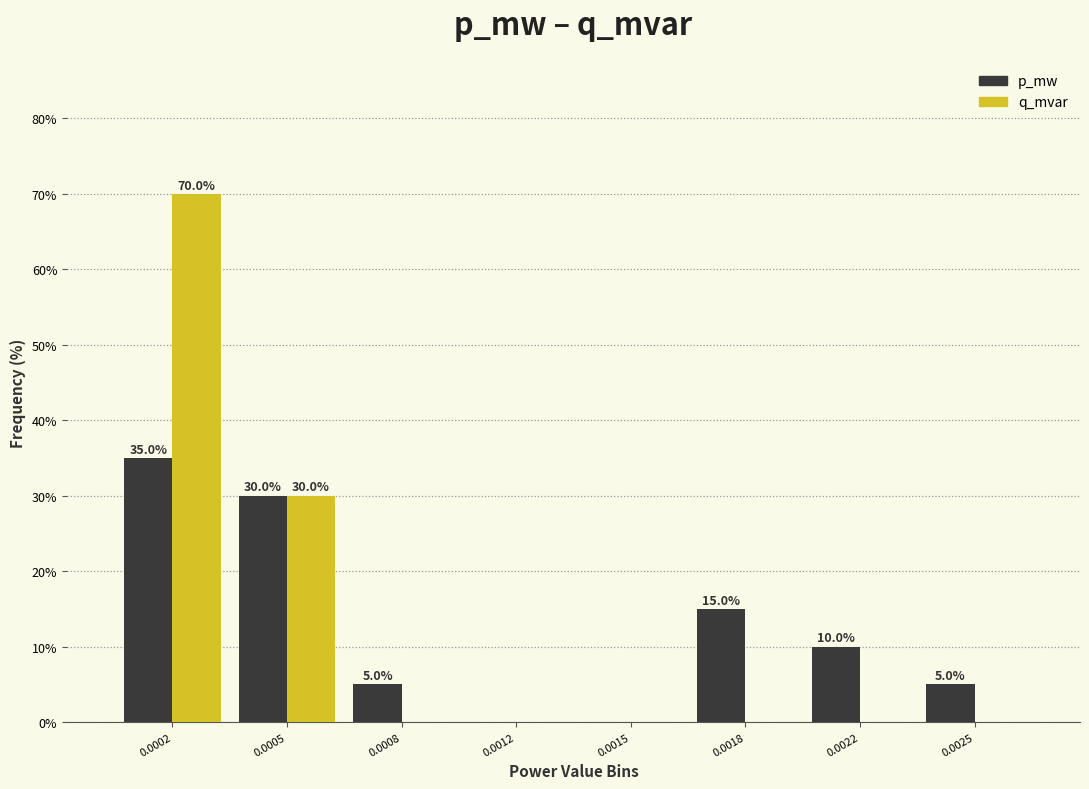

Reading left to right, list all the values displayed in this chart.

p_mw: 0.0002=35	0.0005=30	0.0008=5	0.0012=0	0.0015=0	0.0018=15	0.0022=10	0.0025=5
q_mvar: 0.0002=70	0.0005=30	0.0008=0	0.0012=0	0.0015=0	0.0018=0	0.0022=0	0.0025=0